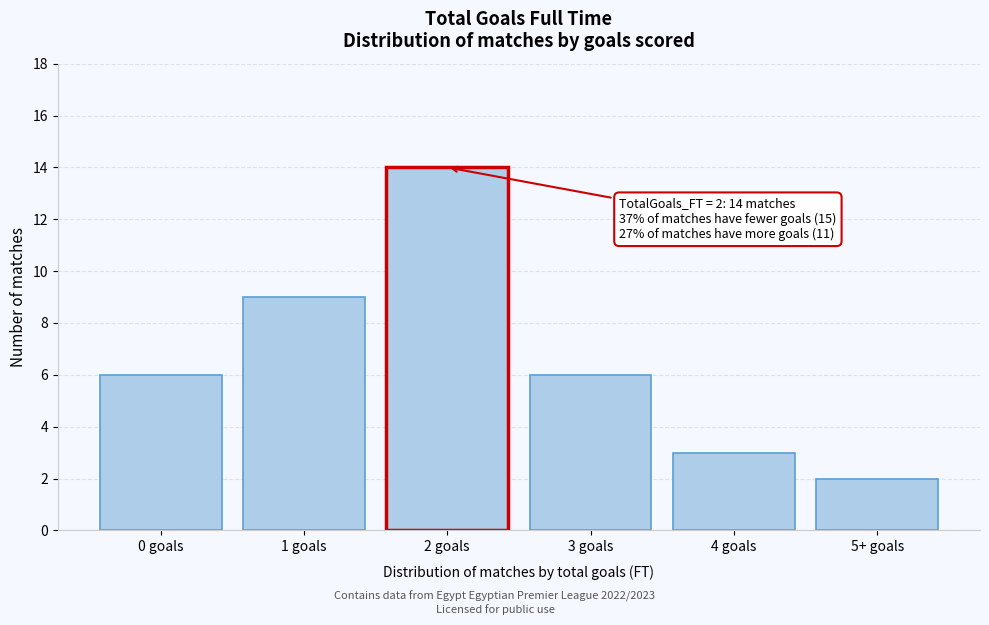

Reading left to right, transcribe all the data shown in this chart.

0 goals=6	1 goals=9	2 goals=14	3 goals=6	4 goals=3	5+ goals=2